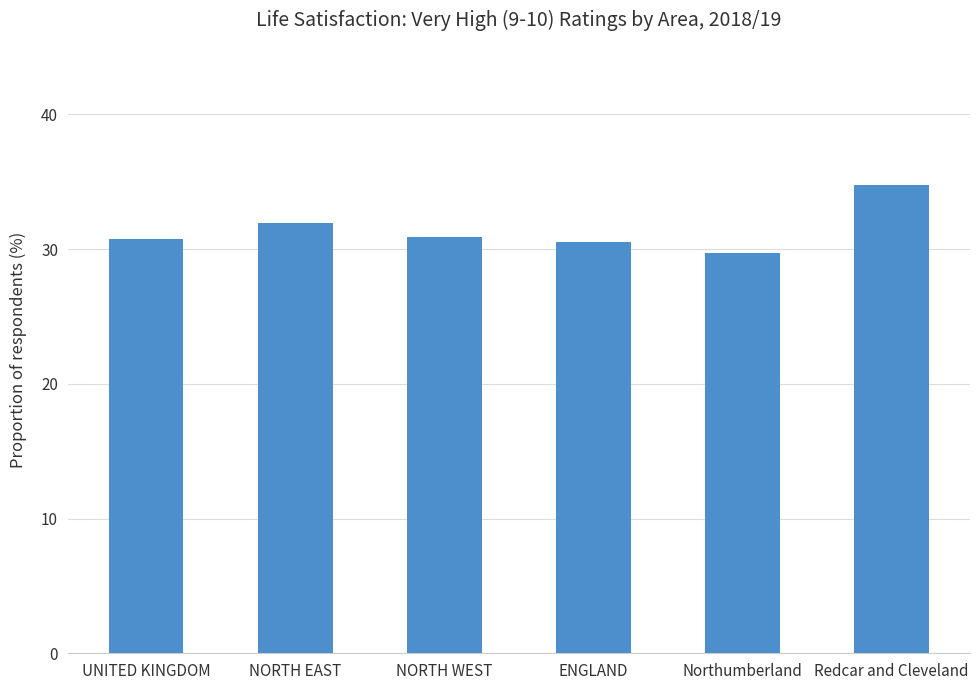

What is the minimum value shown in the chart?

29.7